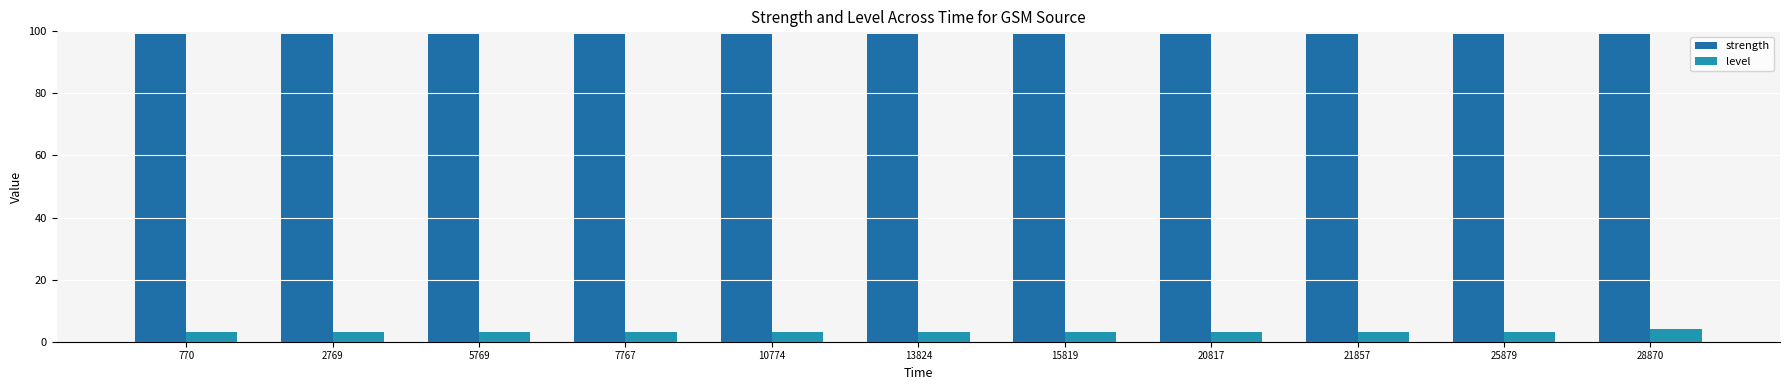

Read the level value at 25879.

3